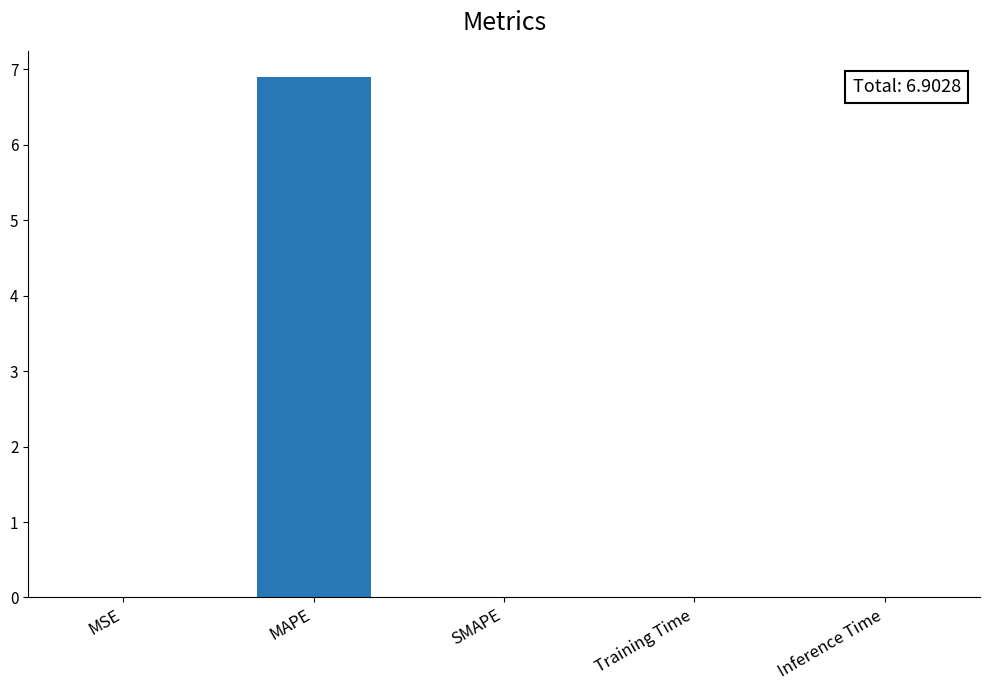

Is it true that the value at SMAPE is 0.0?

True